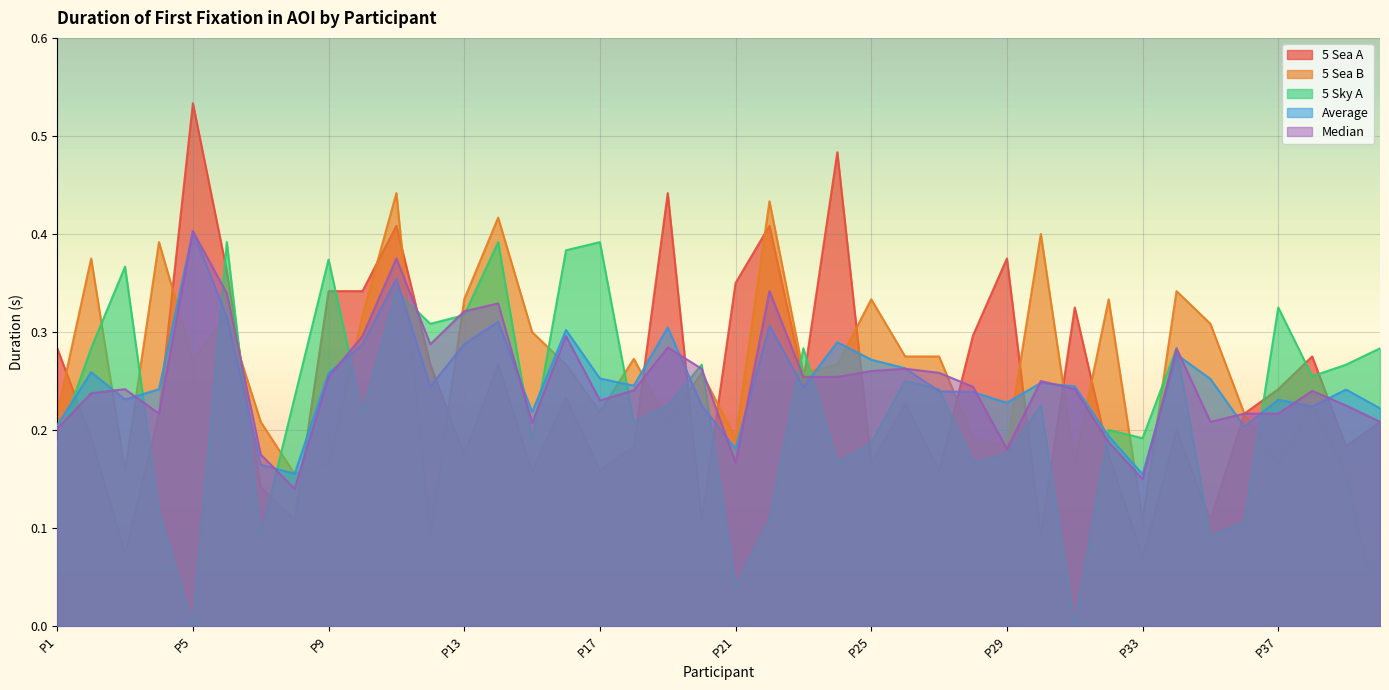

At which category does the chart reach its peak across all series?

P5